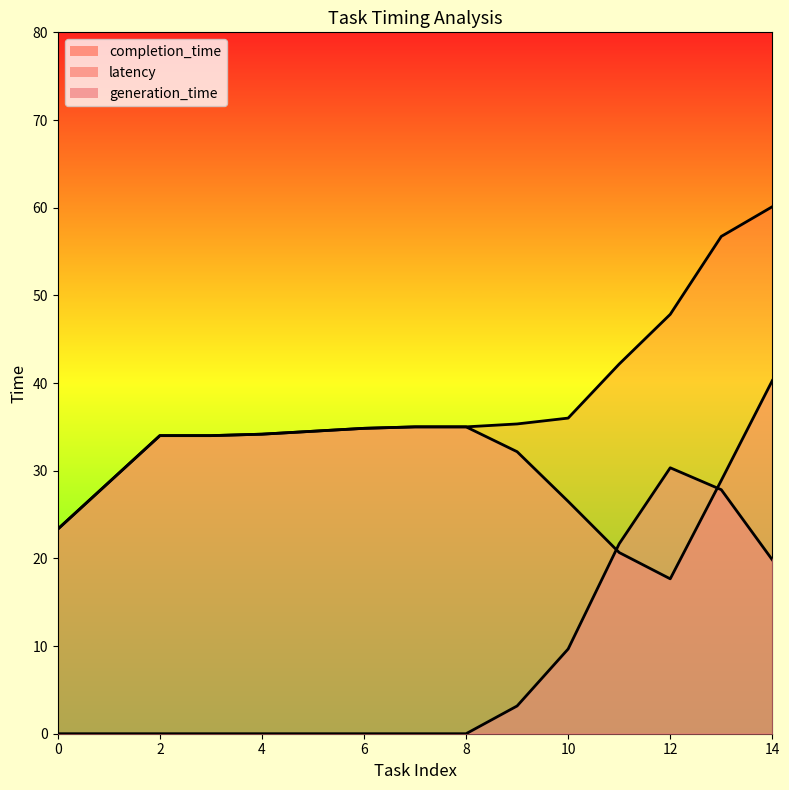

How many lines are shown in the chart?

3